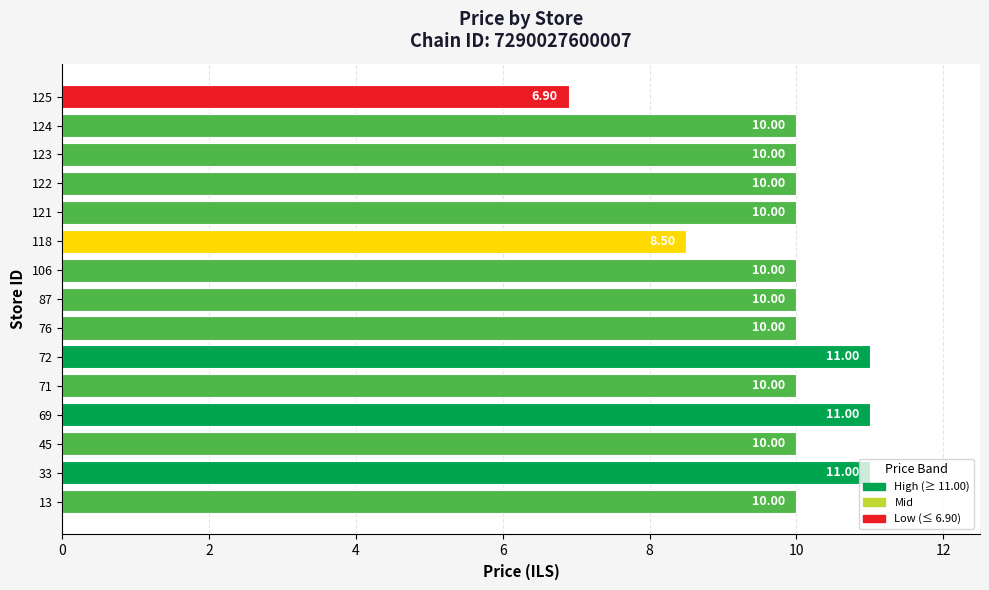

How many series are shown in this chart?

1